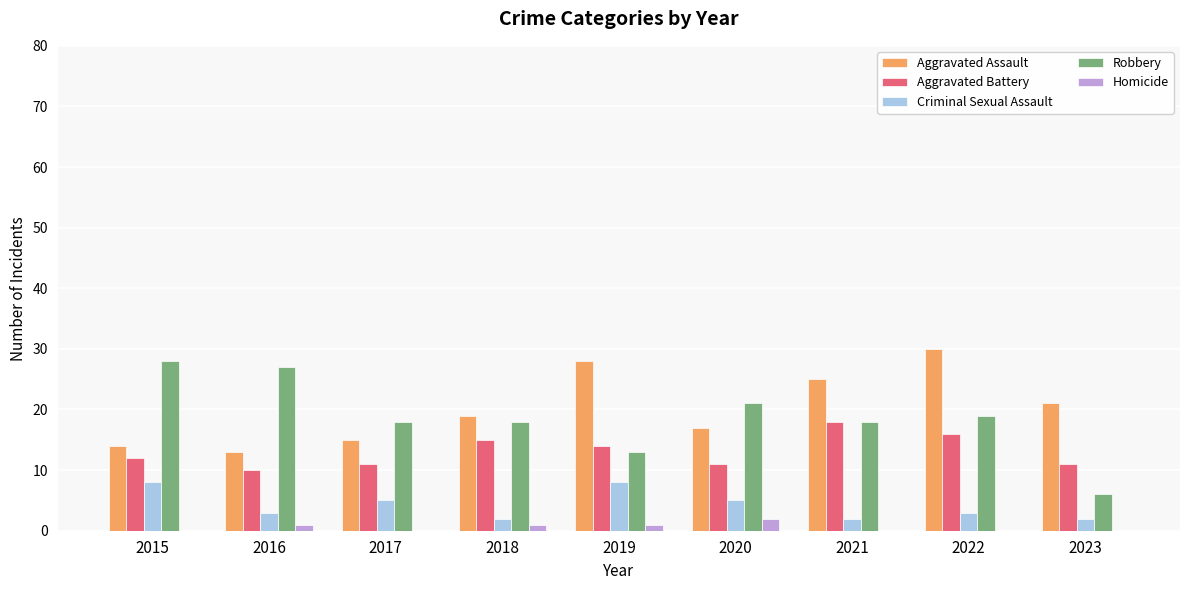

The Criminal Sexual Assault series shows 2 at 2021. True or false?

True